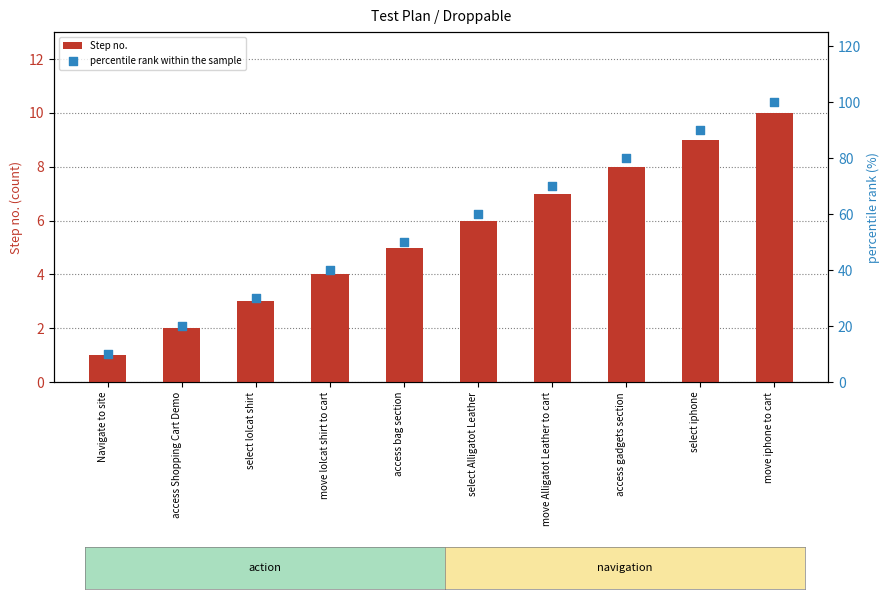

What is the total value across all series at select lolcat shirt?

33